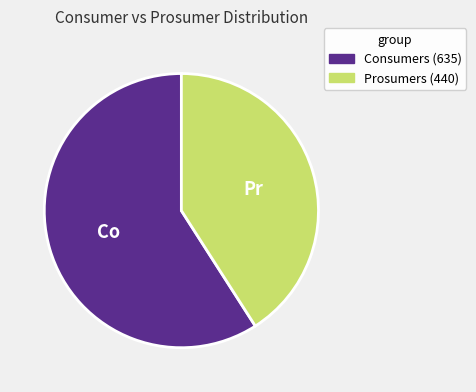

Does Prosumers represent more than half of the total?

No